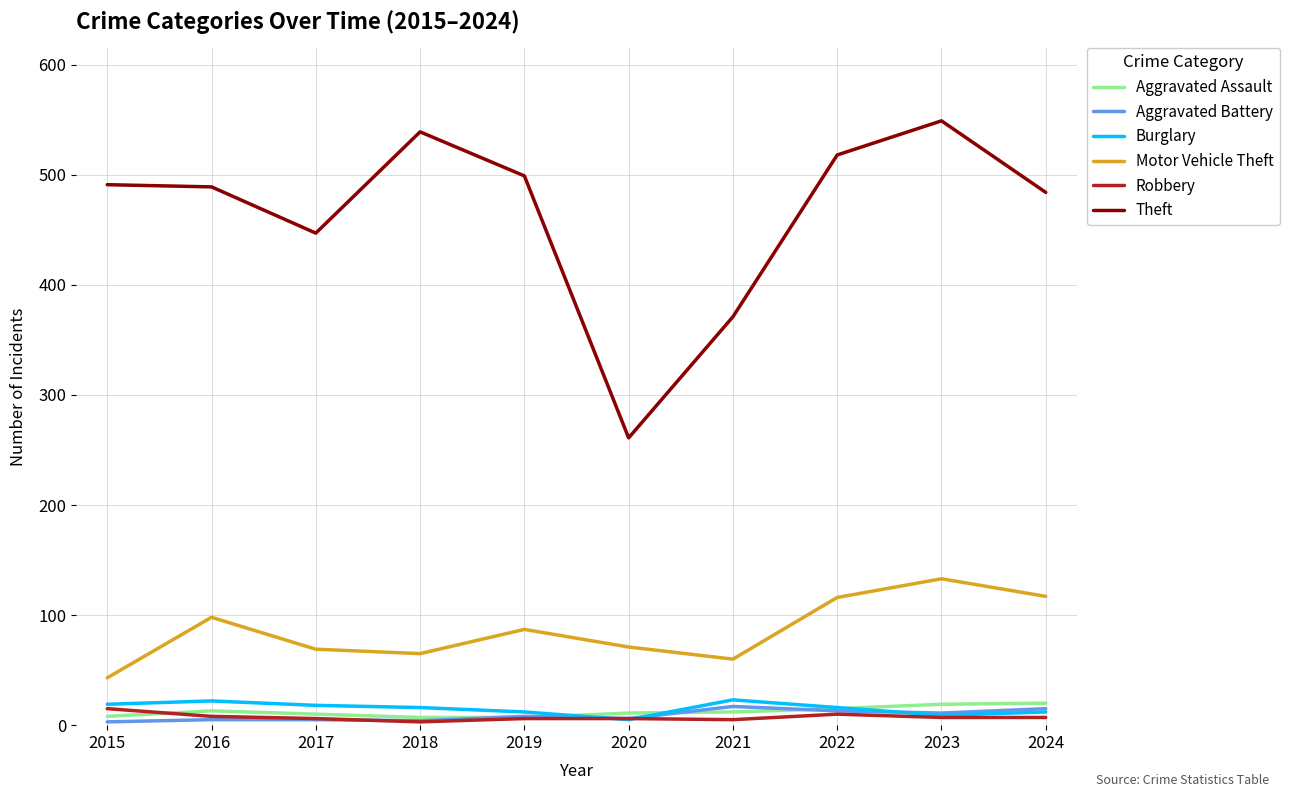

Which series has the widest spread of values?

Theft